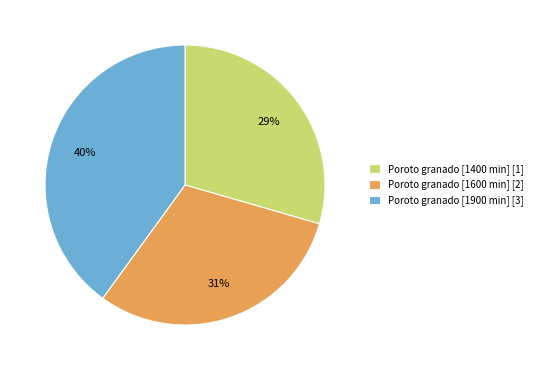

To the nearest percent, what is the difference between the largest and smallest slice percentages?

11%